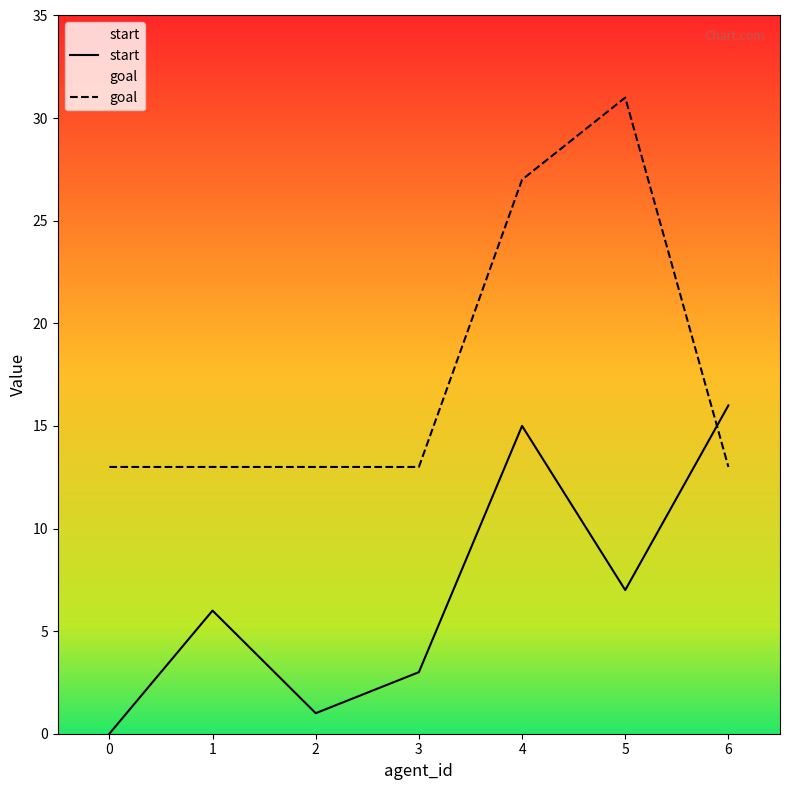

How many lines are shown in the chart?

2